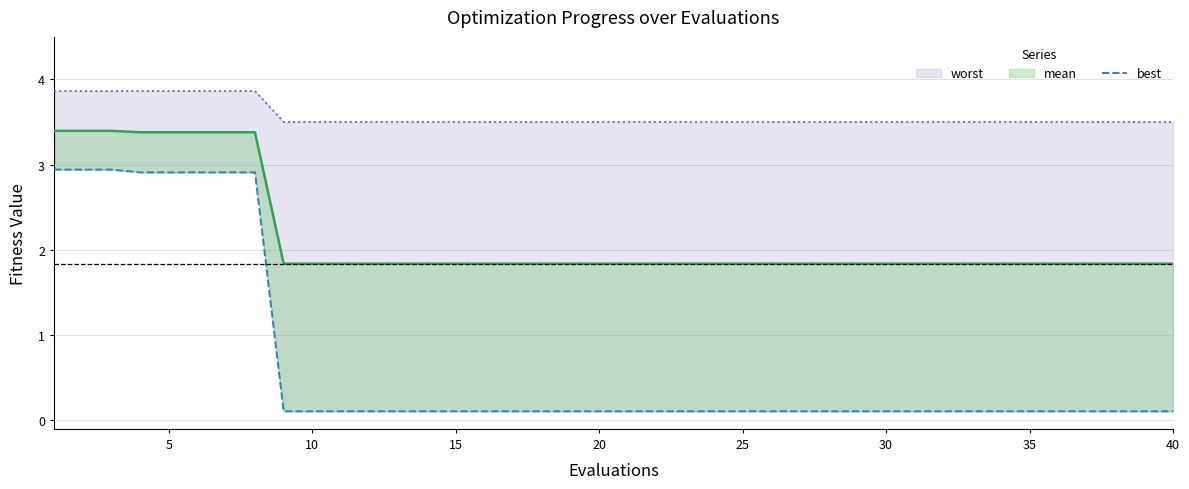

The value of worst at 40 is 3.5. True or false?

True